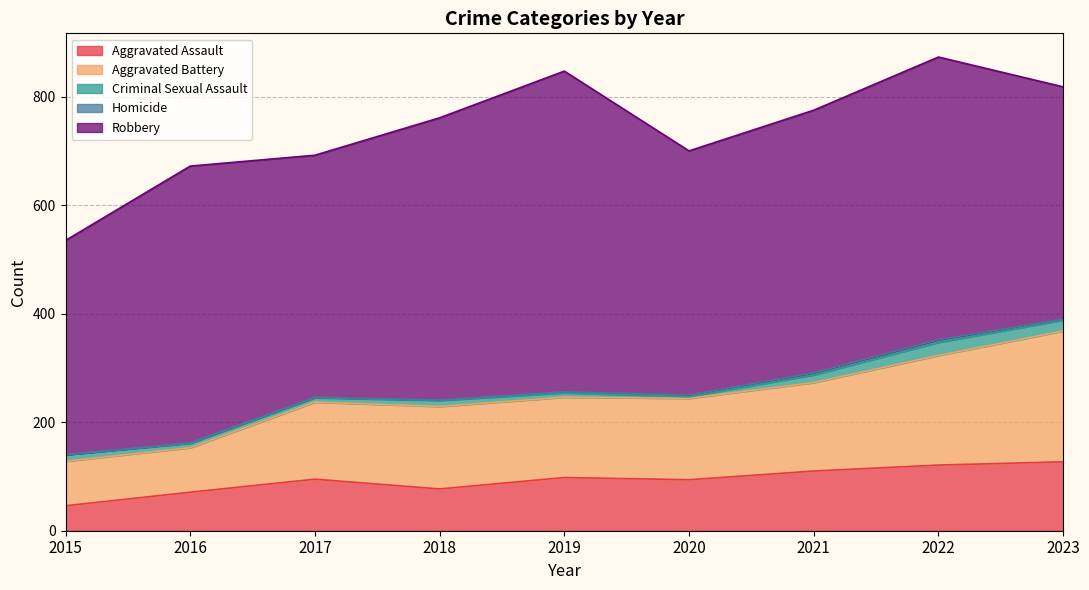

Count the number of categories in the chart.

9